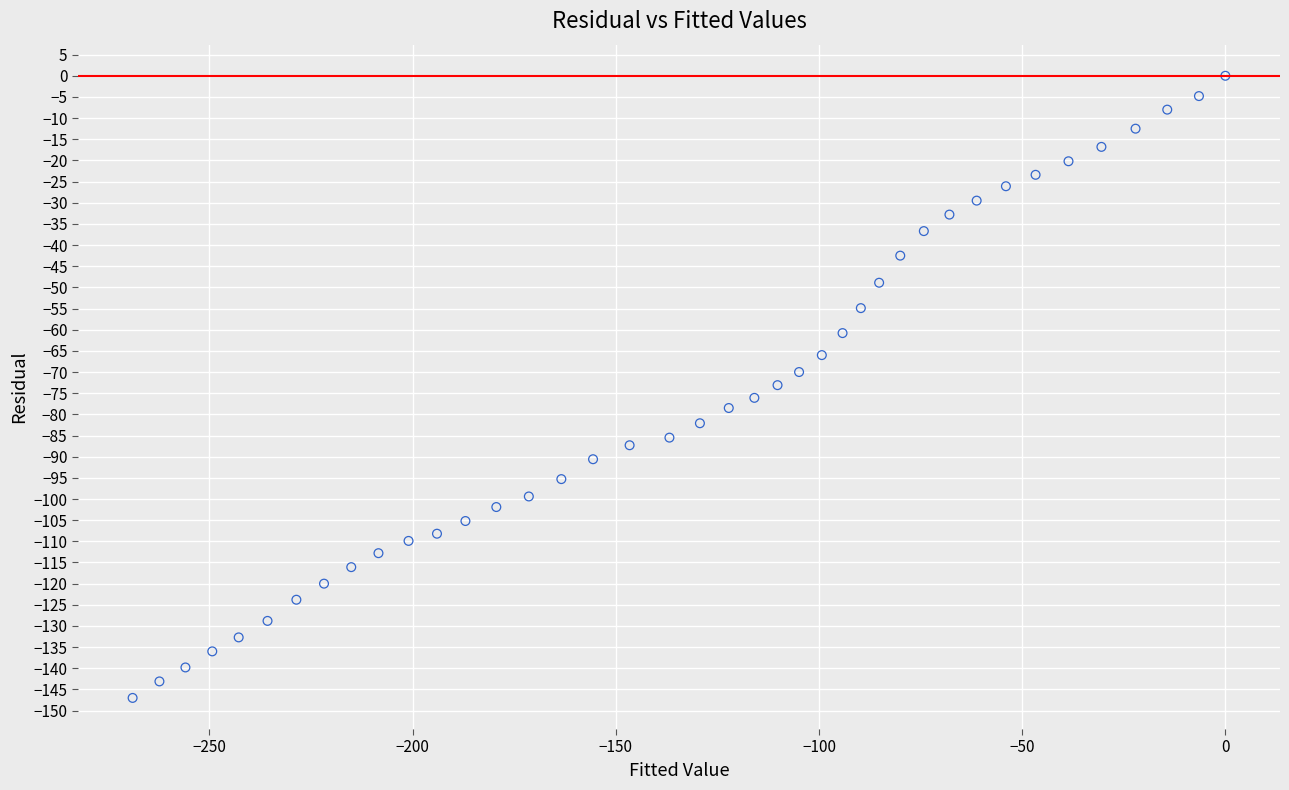

What is the range of Y values (max minus min)?

147.0